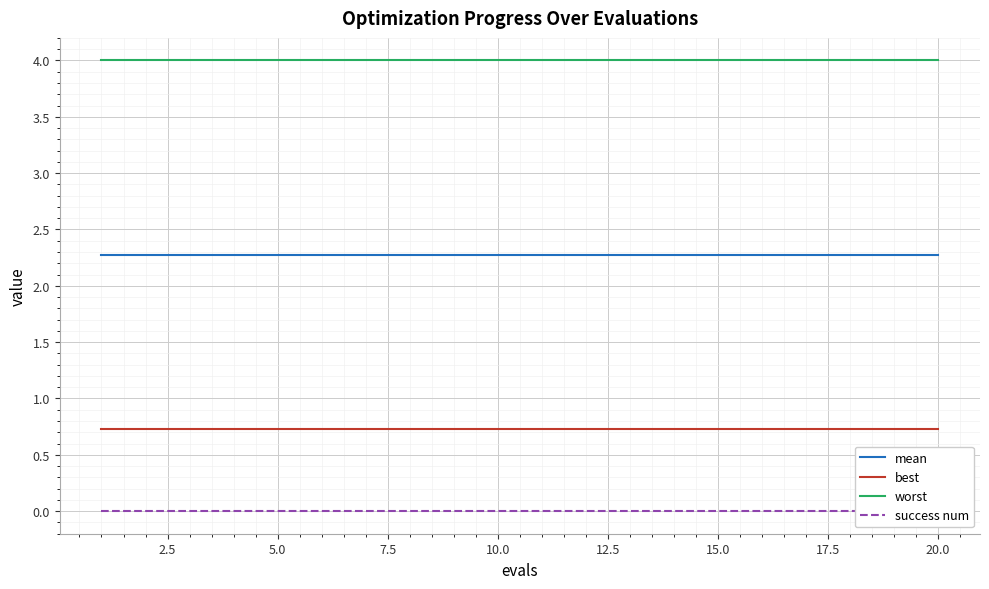

True or false: worst has more than 0 interior local peaks.

False